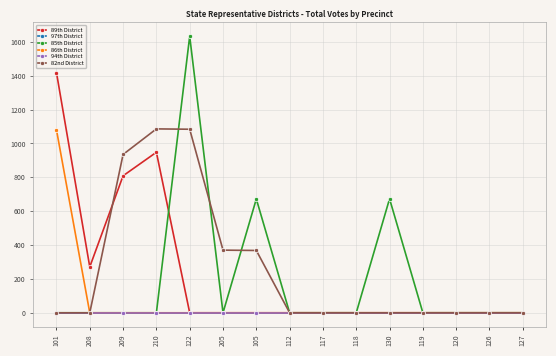

Is this an area chart (filled region under the line)?

No